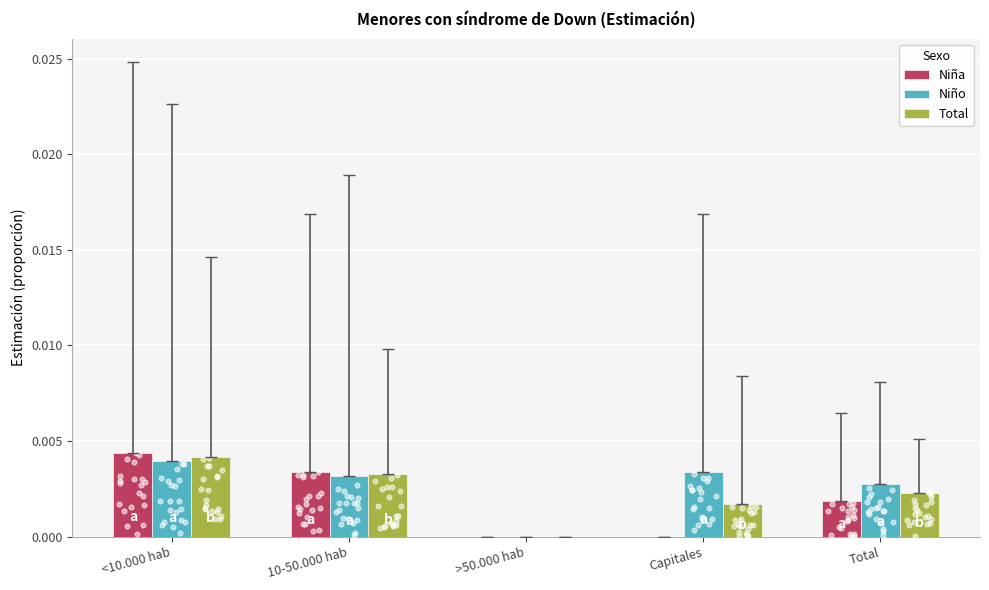

At which category is the sum across all series the highest?

<10.000 hab